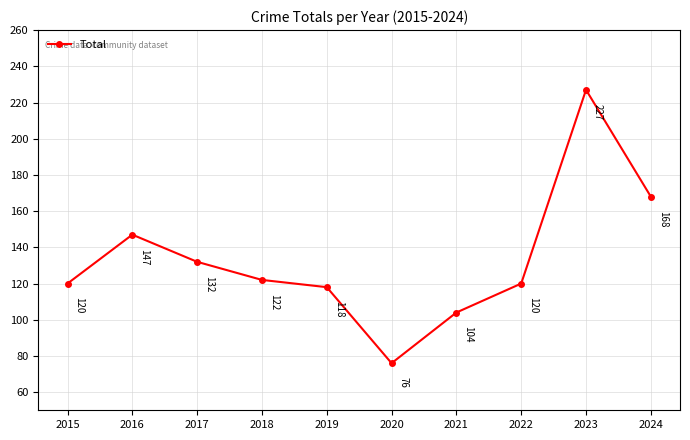

How many data points does each series have?

10